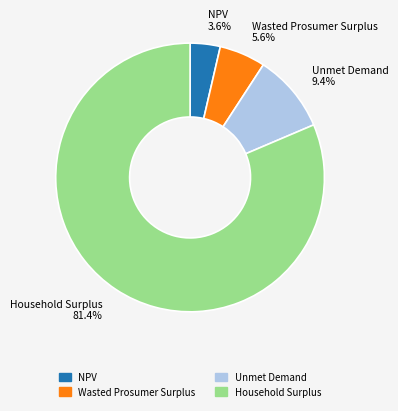

To the nearest percent, what is the combined percentage of Household Surplus and Wasted Prosumer Surplus?

87%